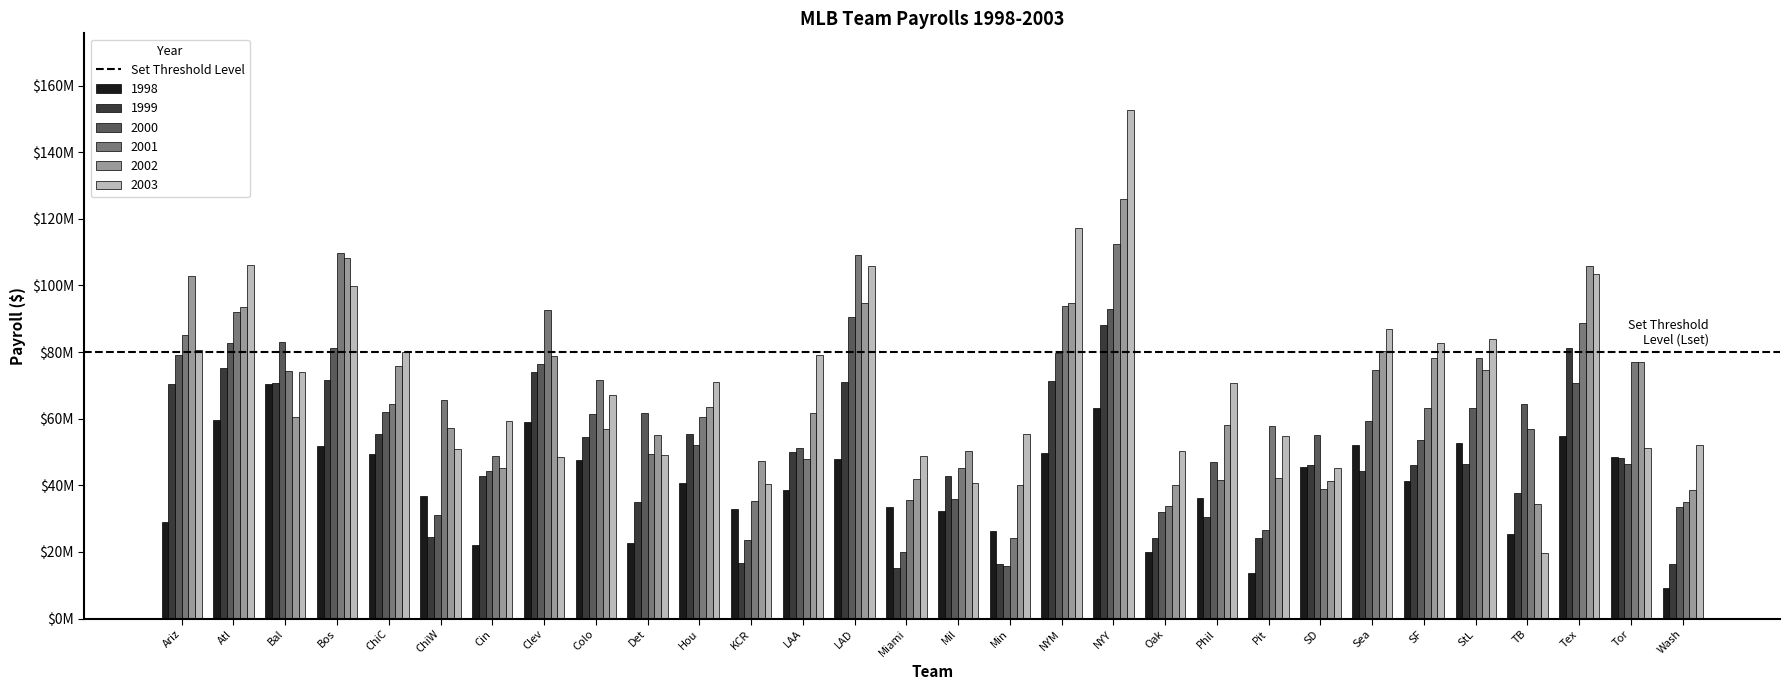

Rank the series by their maximum value, from highest to lowest.

2003, 2002, 2001, 2000, 1999, 1998